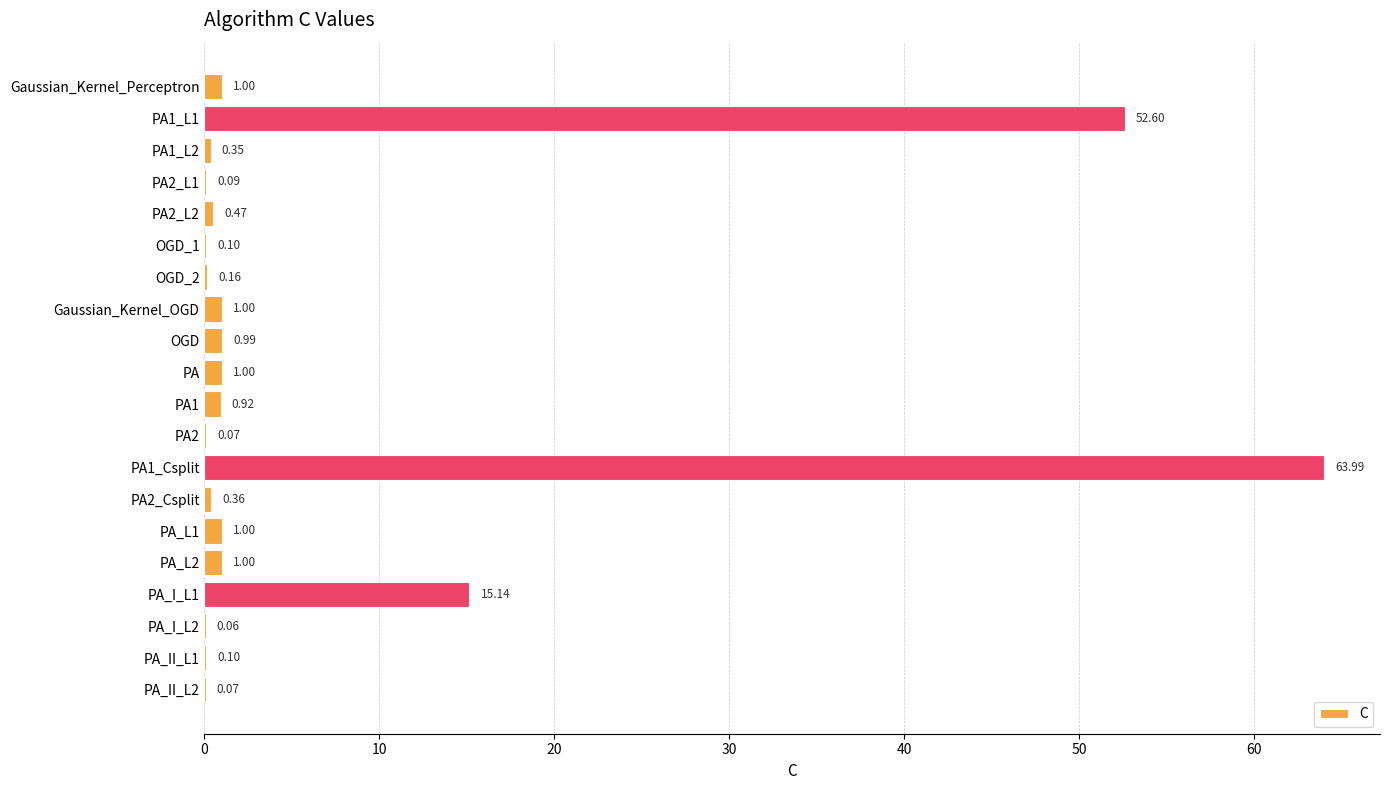

What is the change in value from PA to PA2?

-0.9